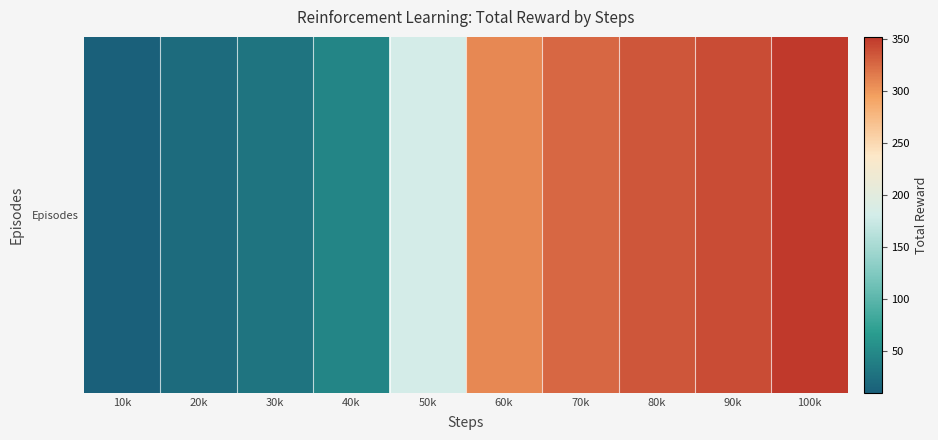

What is the difference between the values at 40k and 50k?

137